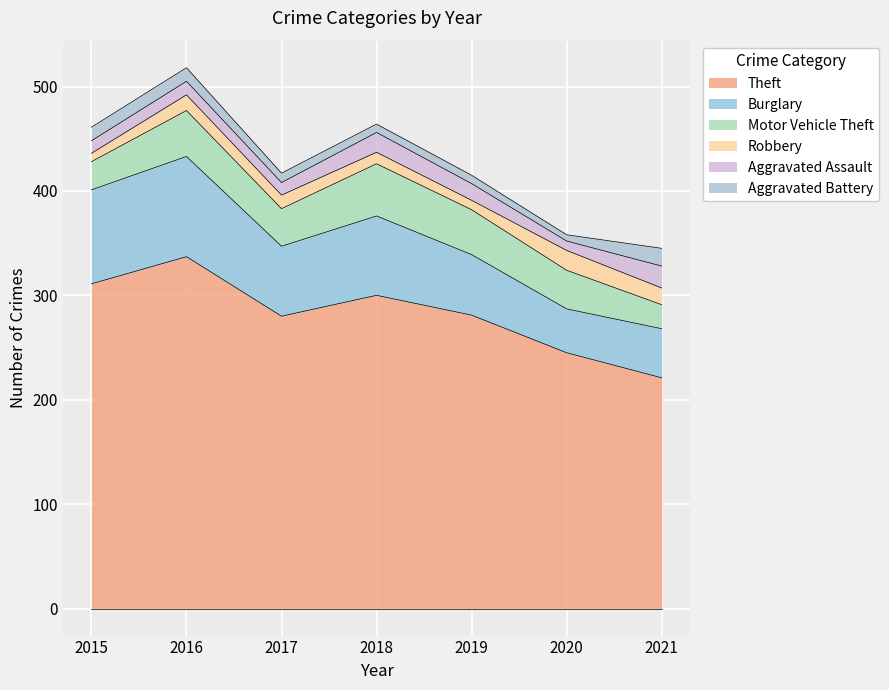

What is the total value across all series at 2017?

417